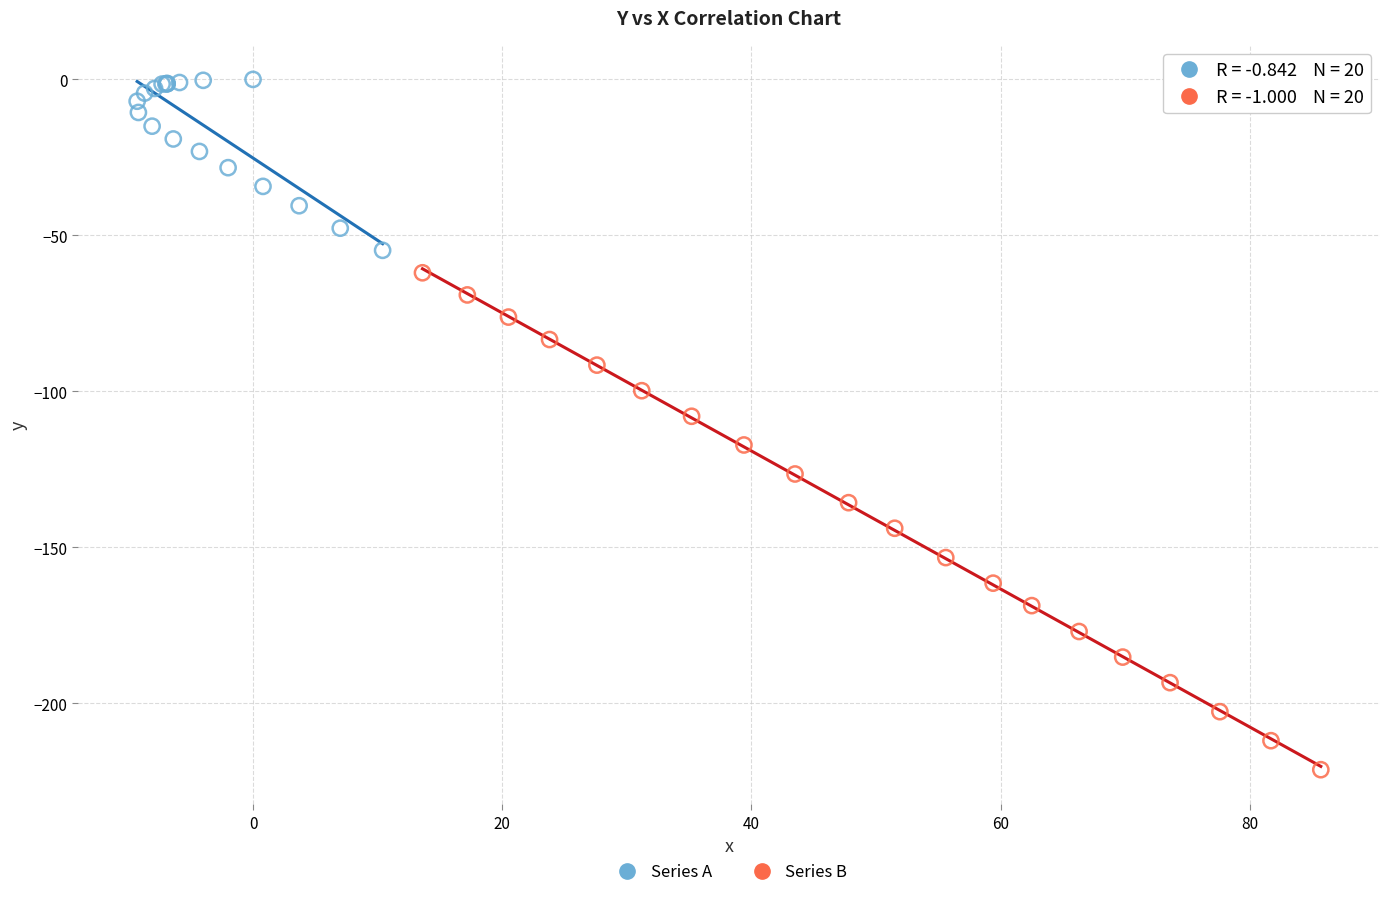

Which series has the largest Y range (max minus min)?

Series B